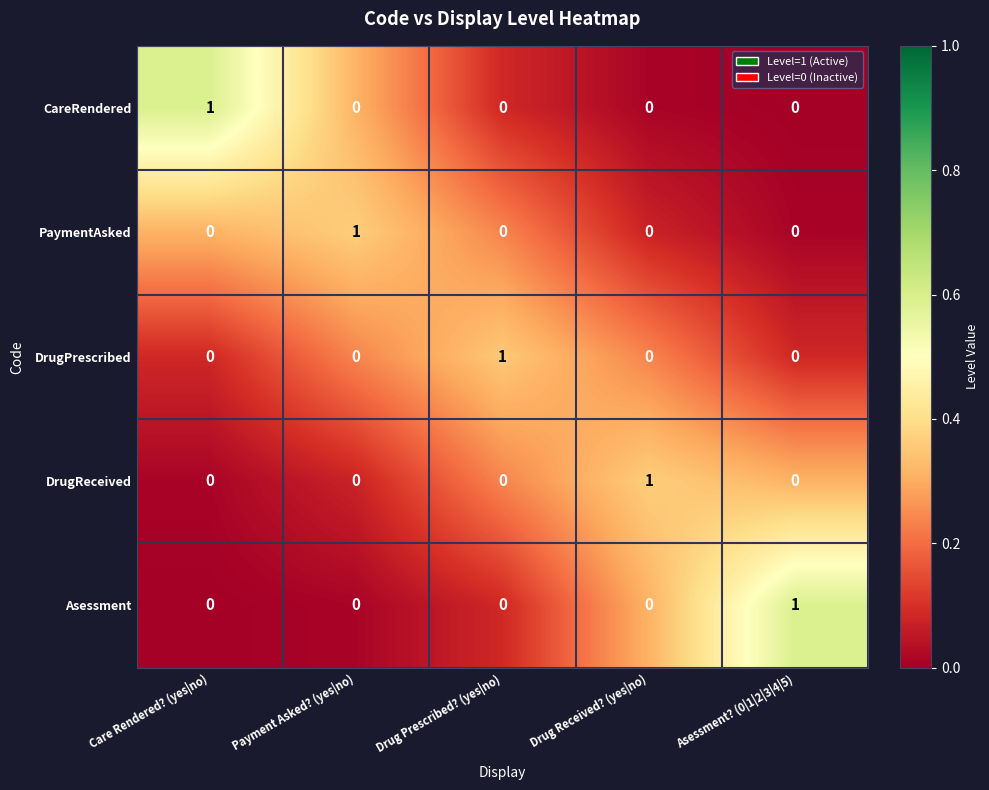

True or false: DrugPrescribed has a value of 0 at Asessment? (0|1|2|3|4|5).

True